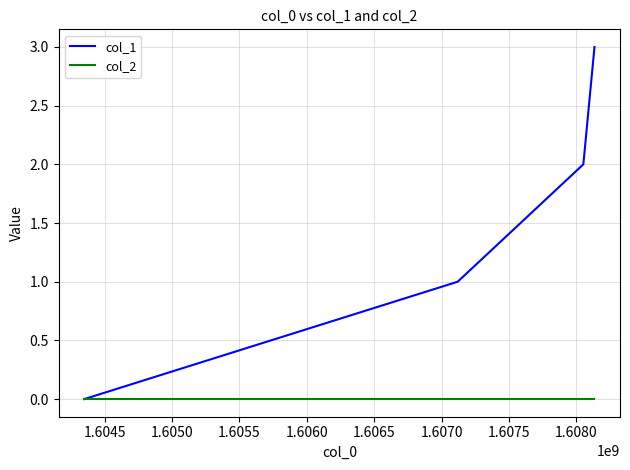

List the series in order of their peak value, lowest first.

col_2, col_1